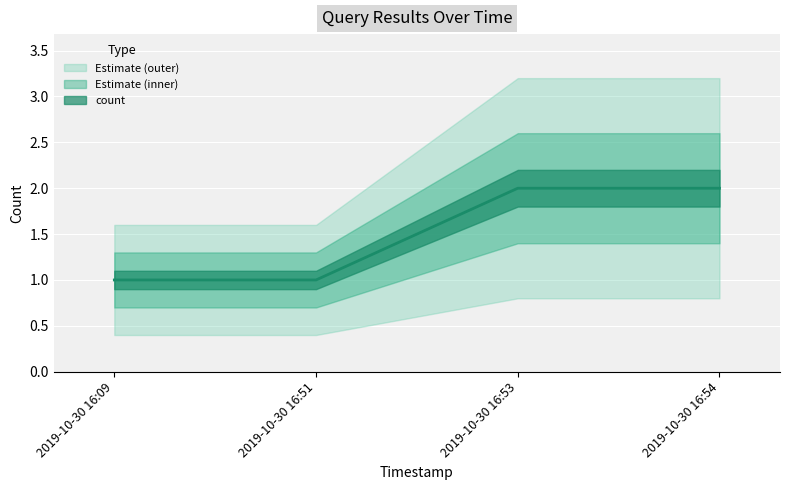

Between 2019-10-30 16:53 and 2019-10-30 16:51, which is larger?

2019-10-30 16:53